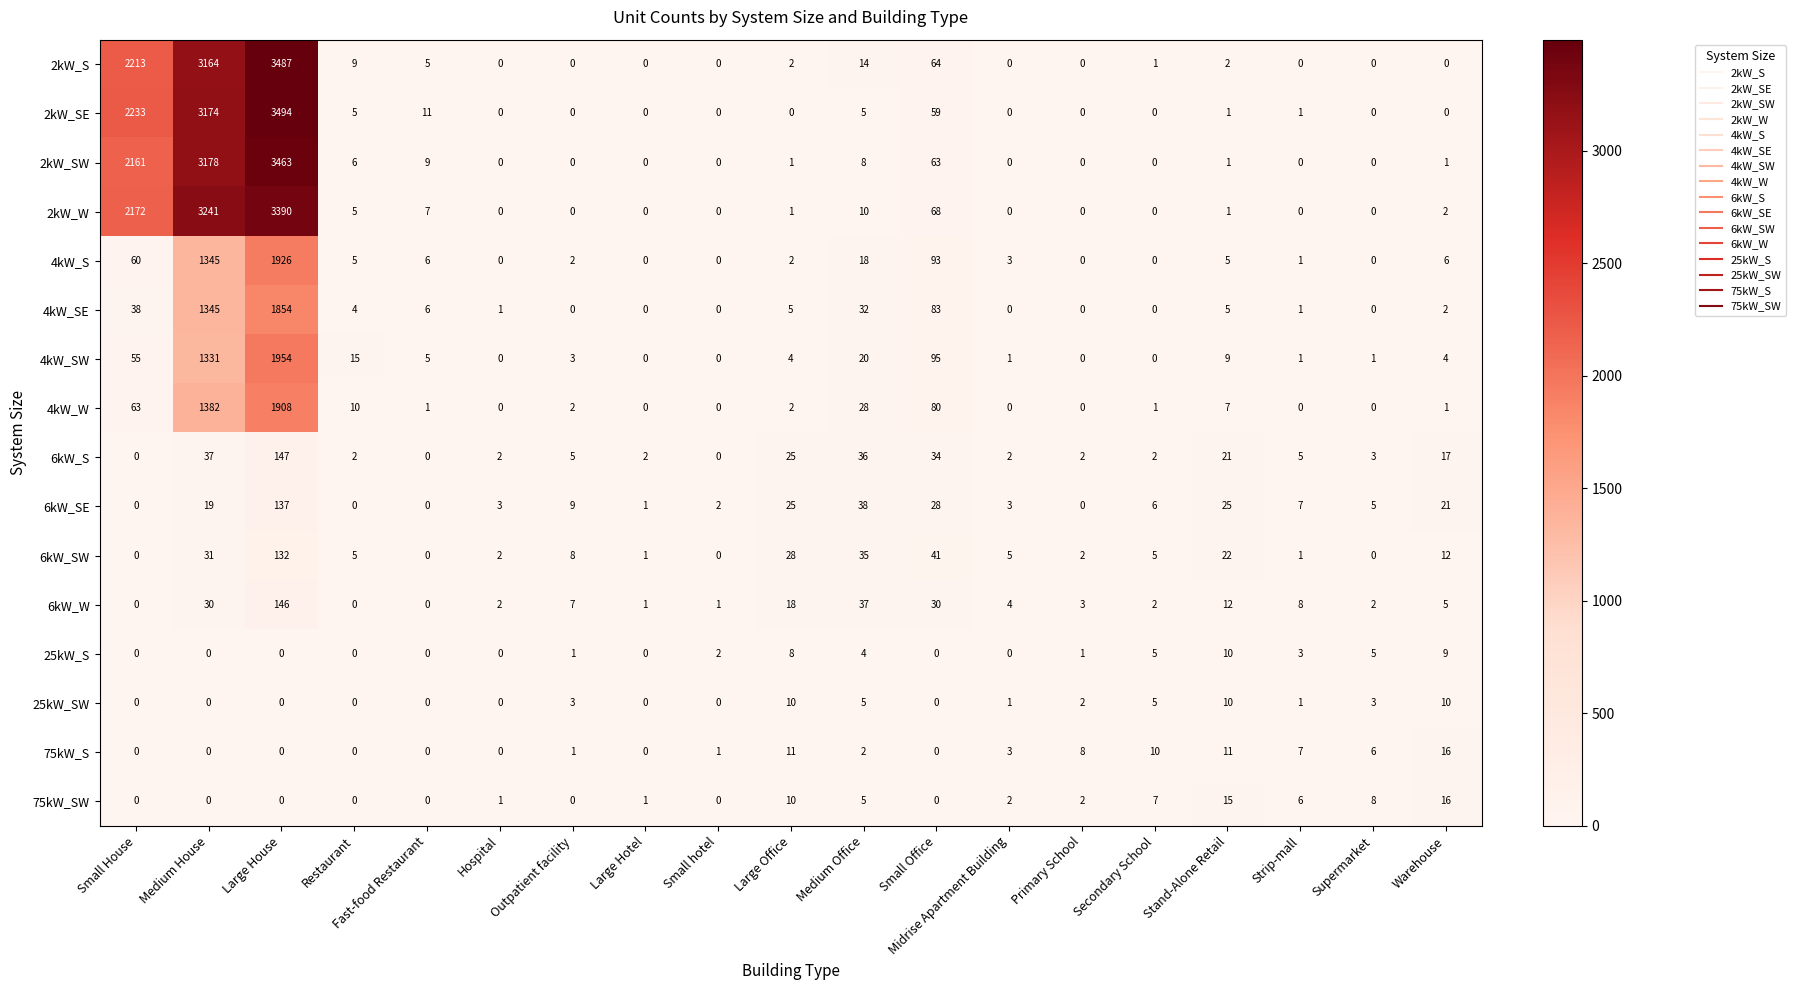

Where is 2kW_S nearest to the value 1743?

Small House